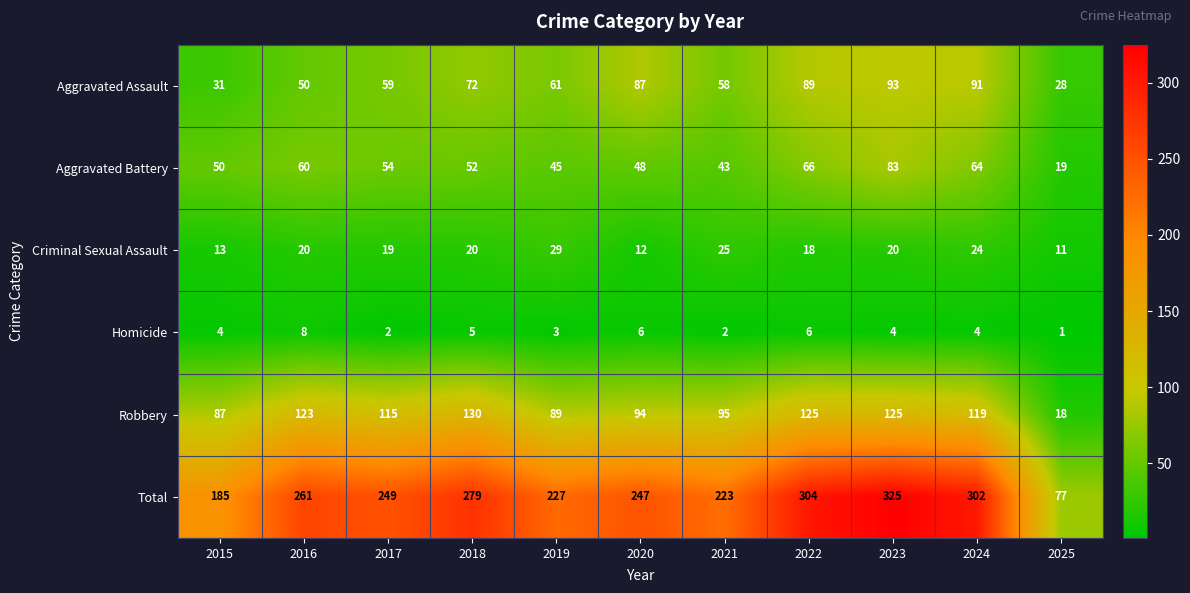

Which series has the largest total across all categories?

Total